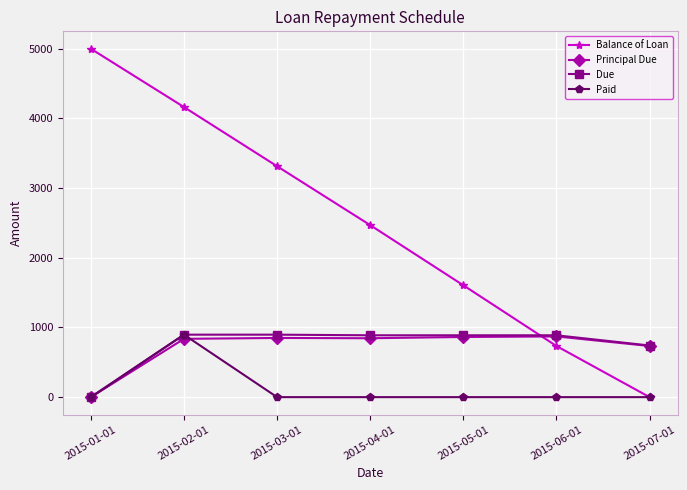

The Balance of Loan series shows 2383.6 at 2015-07-01. True or false?

False